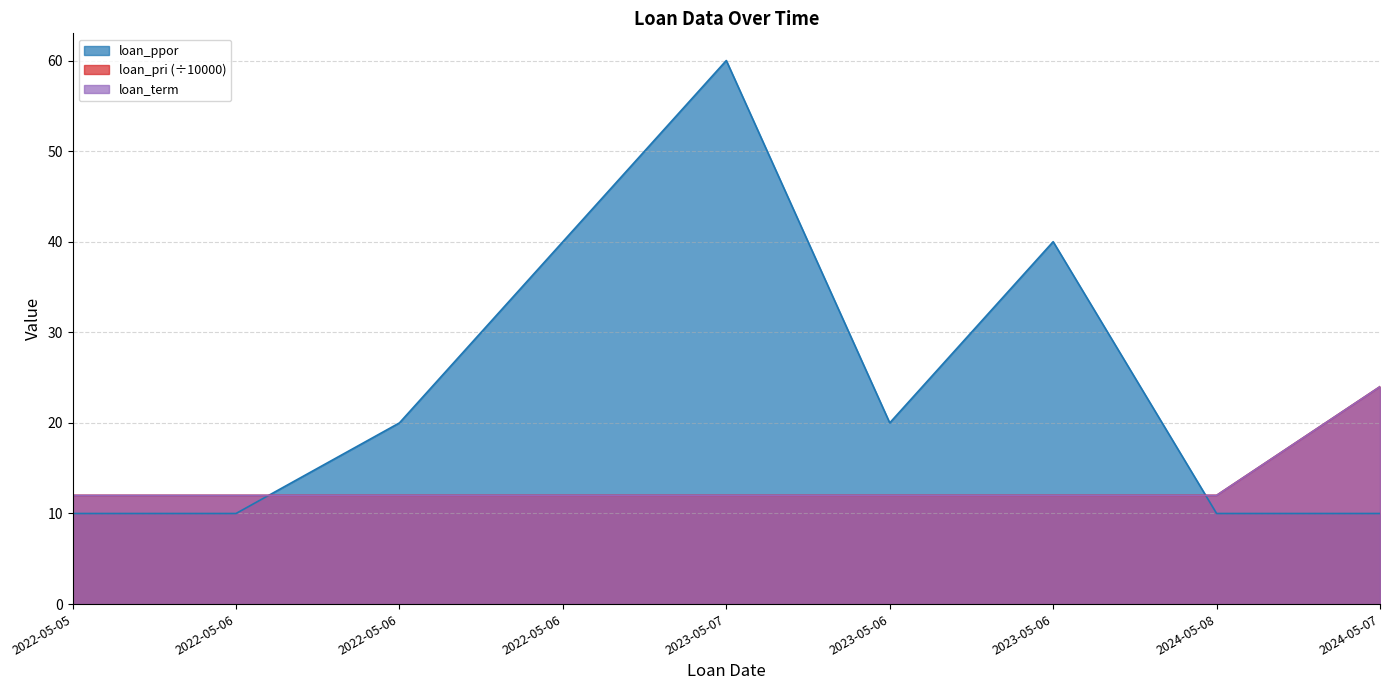

Which category has the highest value in the loan_pri series?

2024-05-07